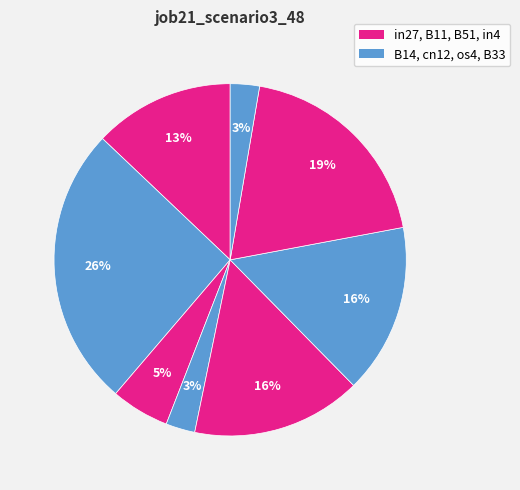

Is there any slice that represents more than half of the pie?

No